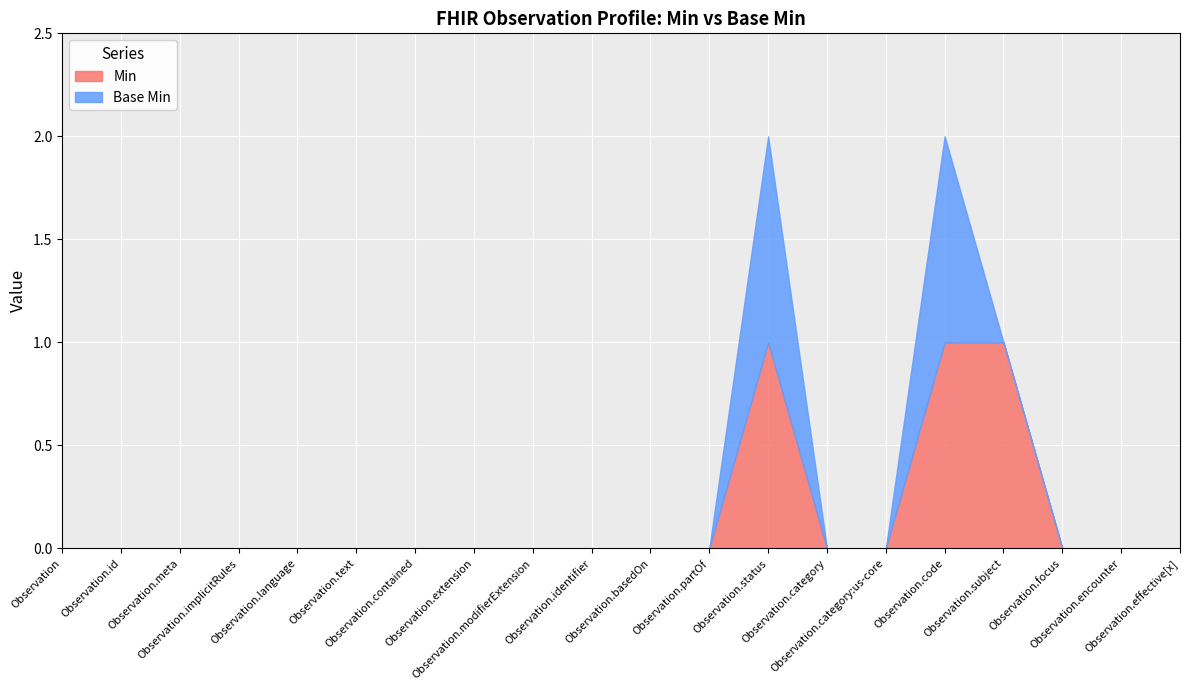

How many distinct data groups are displayed?

2